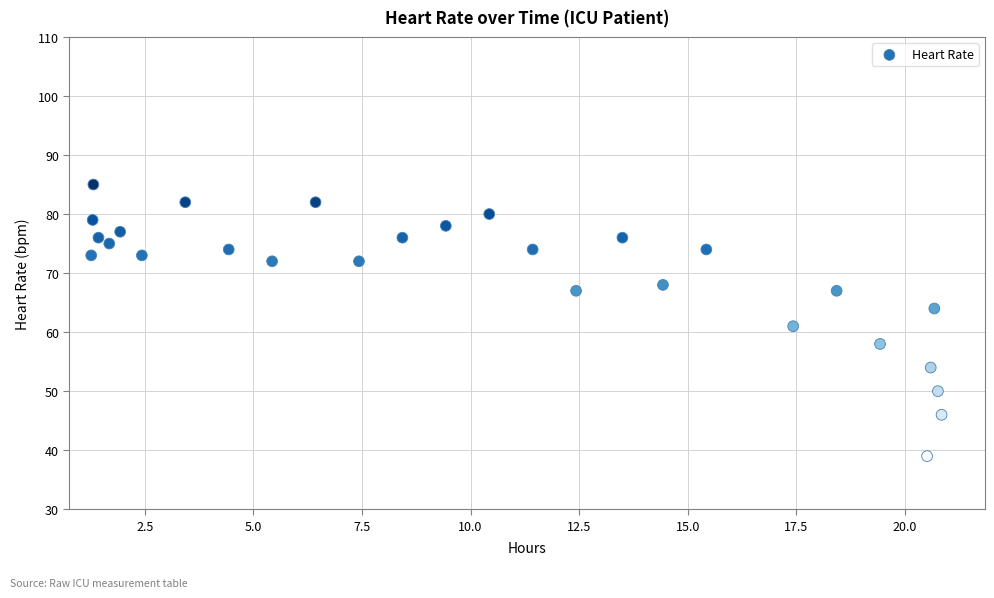

What Y value in the scatter plot is closest to 62?

61